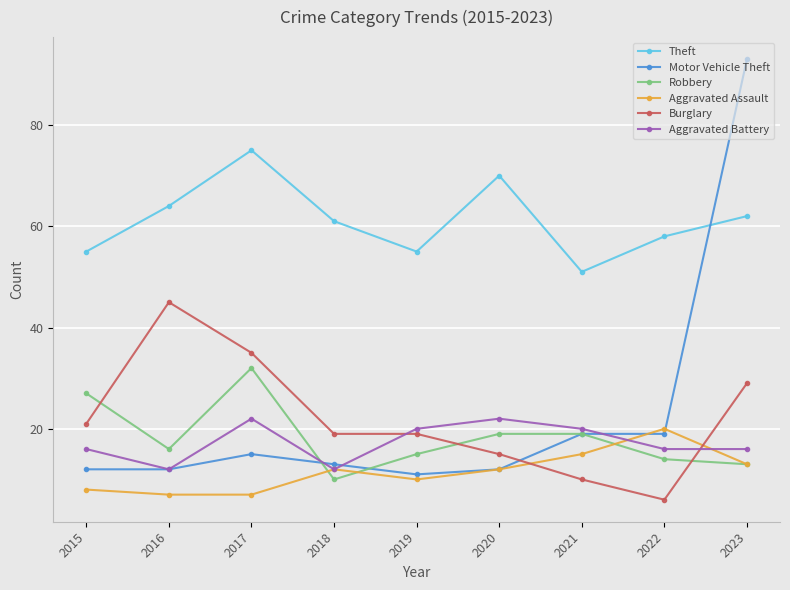

How many lines are shown in the chart?

6